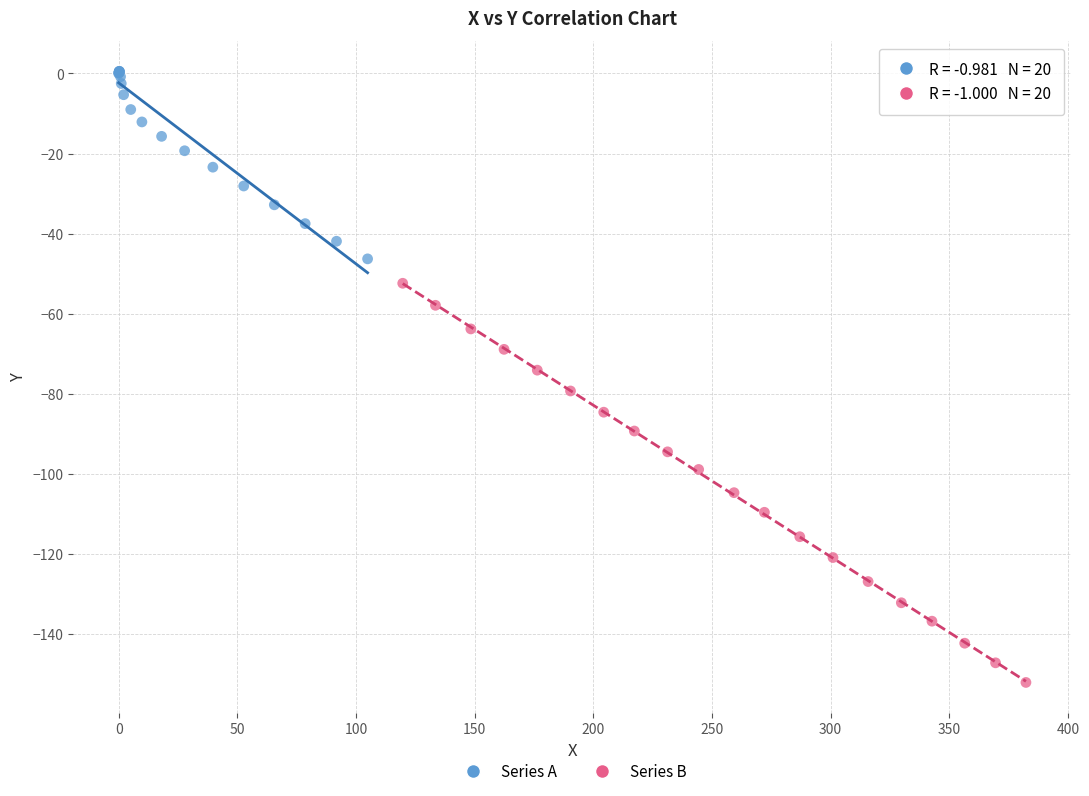

Which series has the widest spread of Y values?

Series B